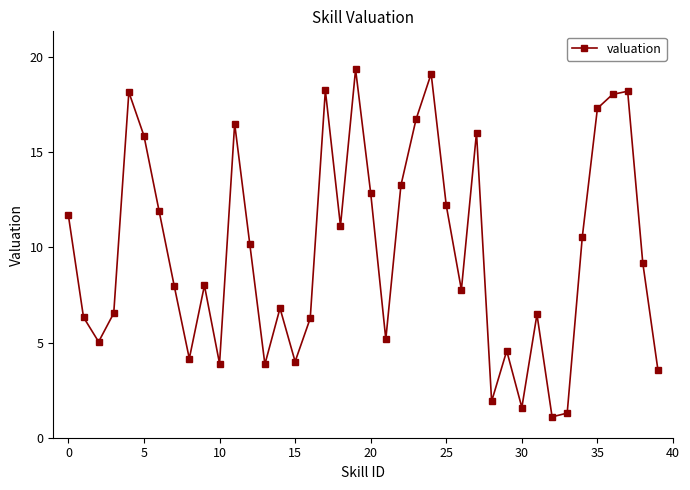

What is the value of the 5th point from the left?

18.2